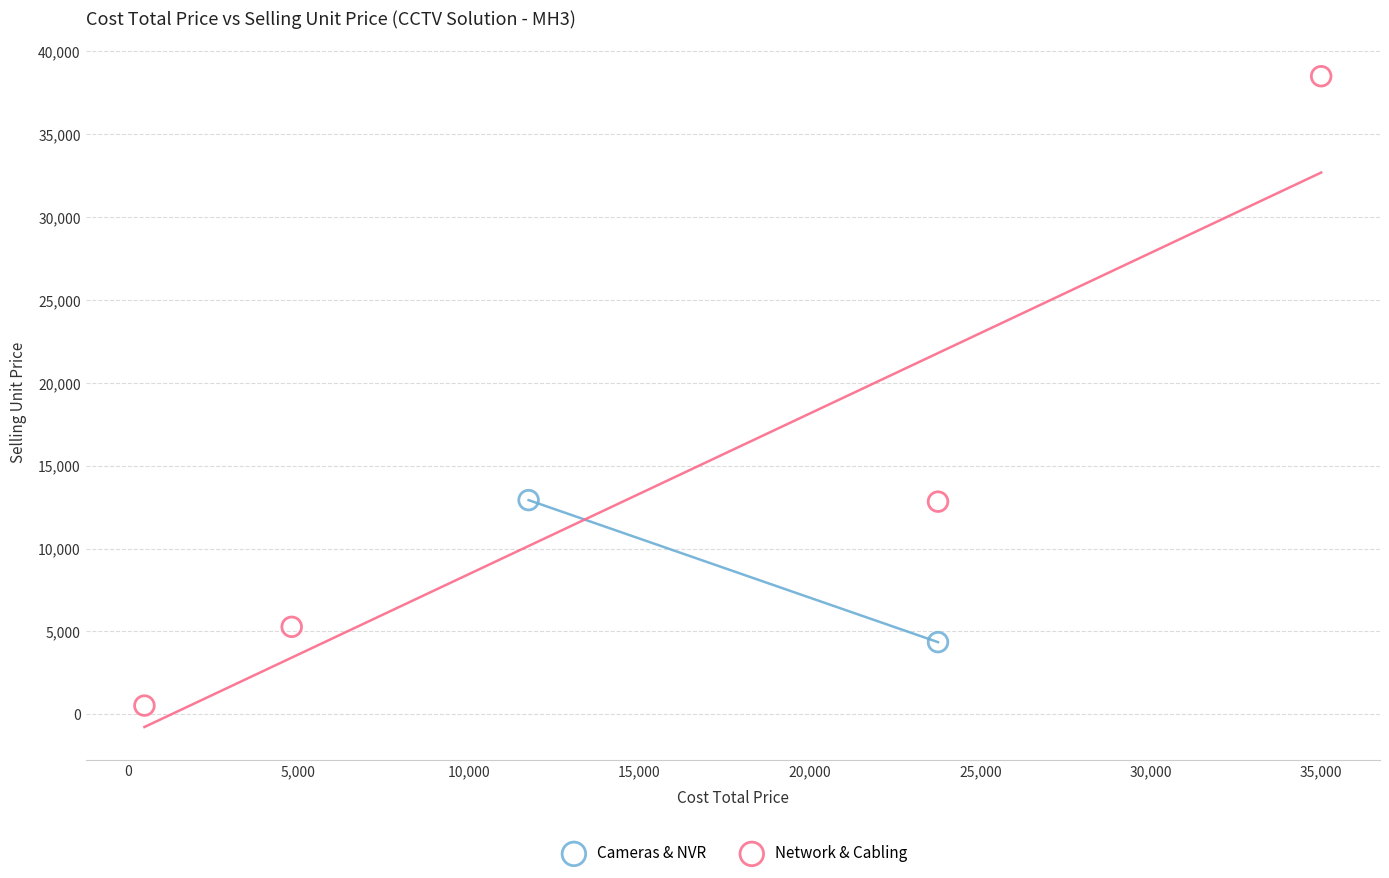

What are all the series names shown in the legend?

Cameras & NVR, Network & Cabling